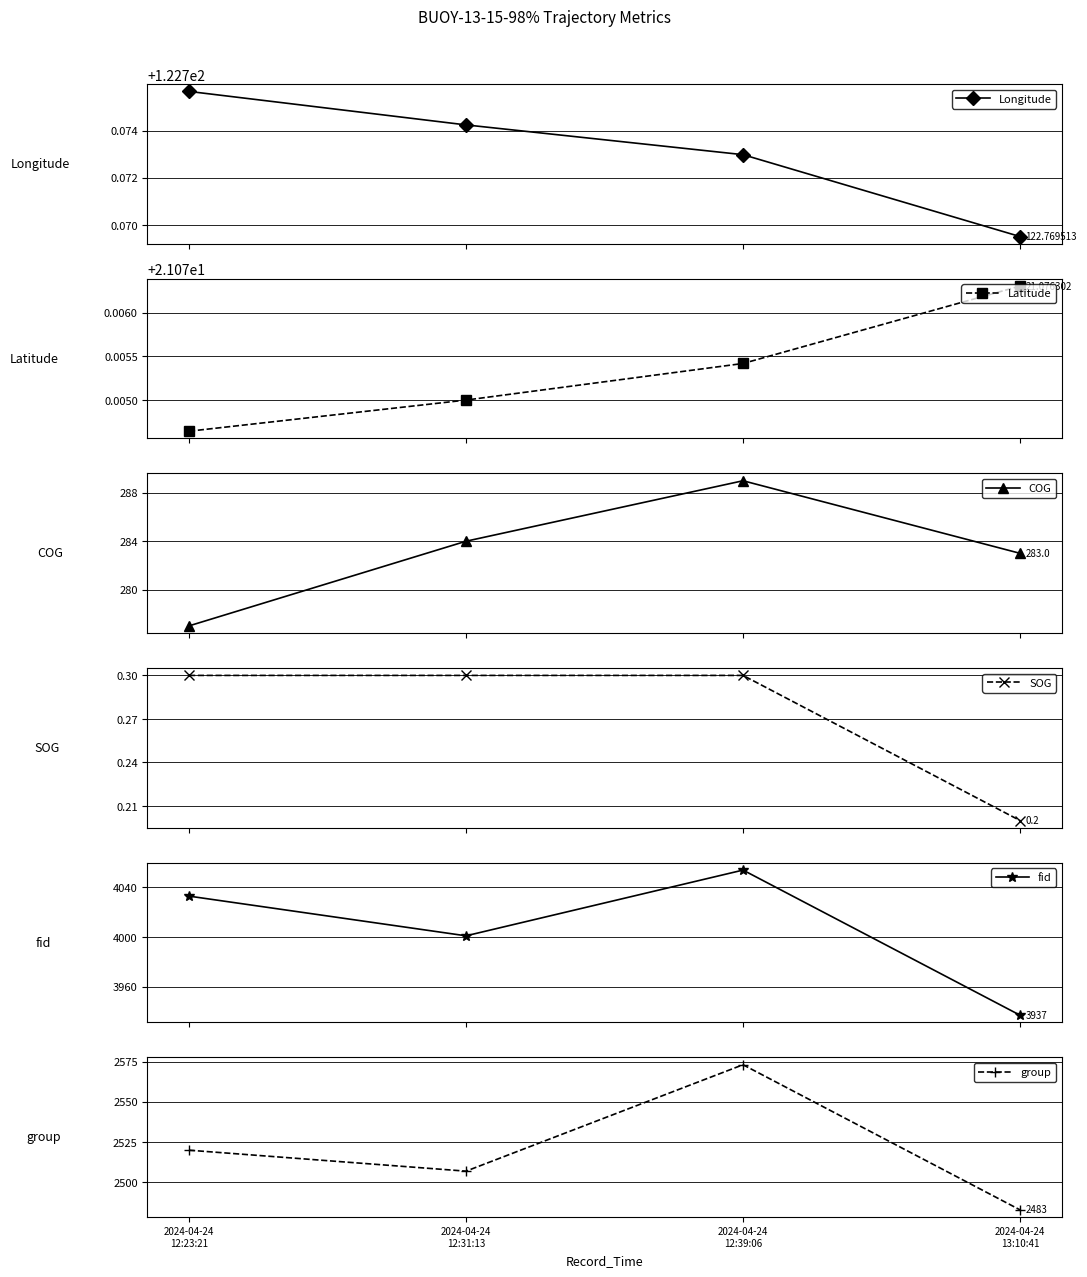

Is the value of Latitude at 2024-04-24
12:39:06 greater than the value of group at 2024-04-24
12:39:06?

No